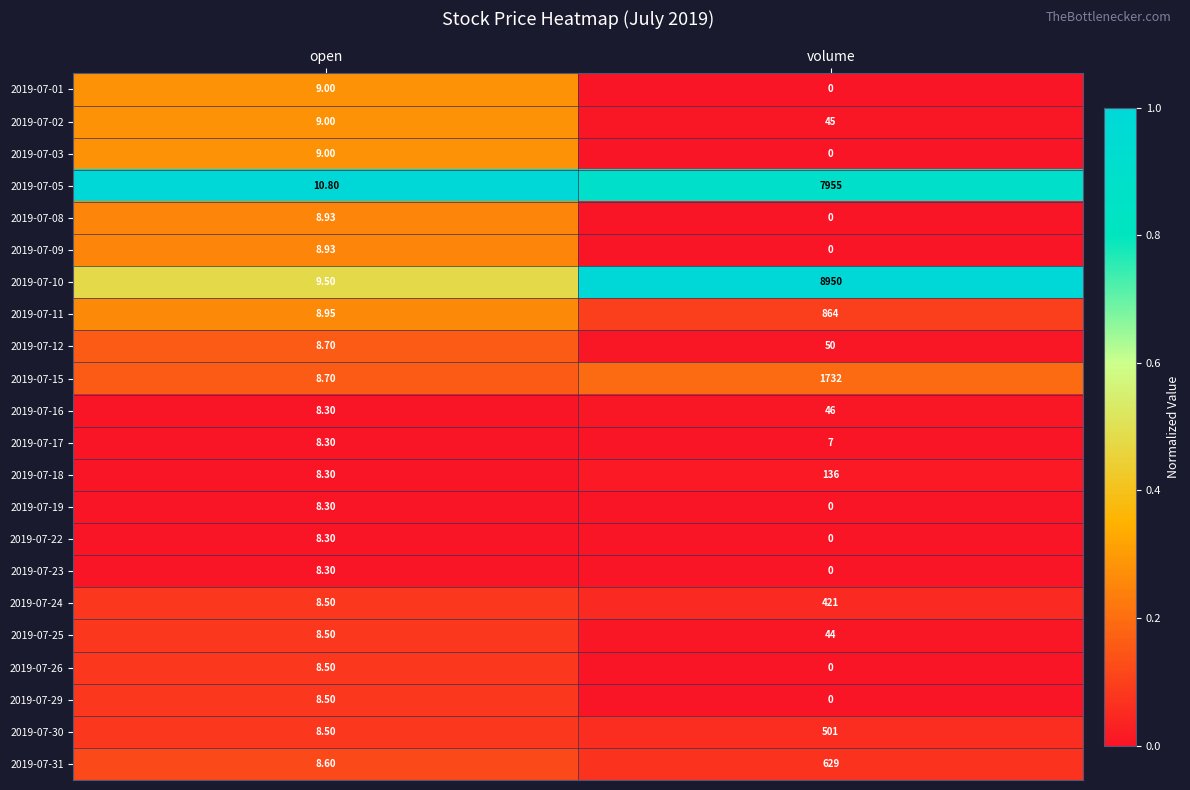

At which label is 2019-07-02 closest to 27?

open